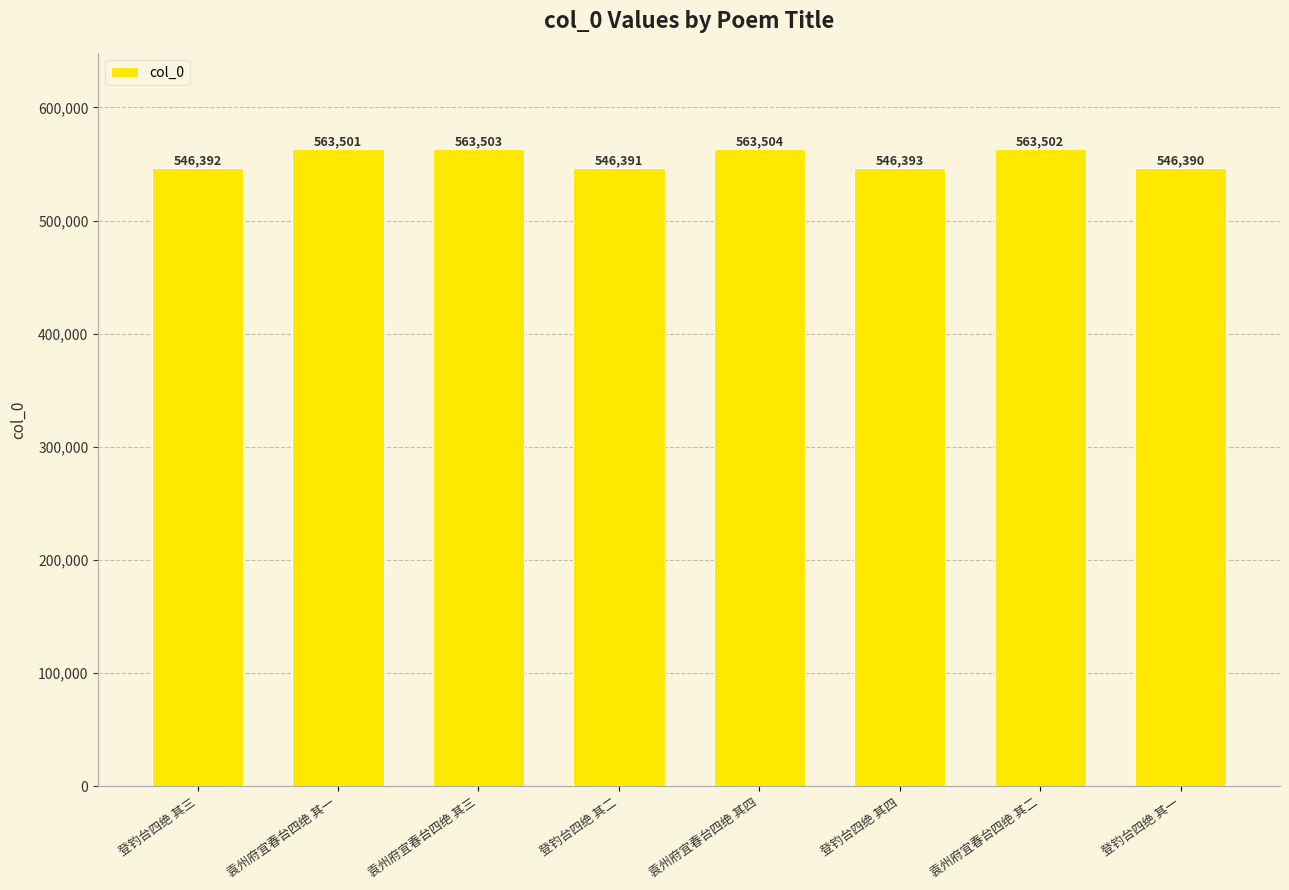

Read the value at 登钓台四绝 其一.

546390